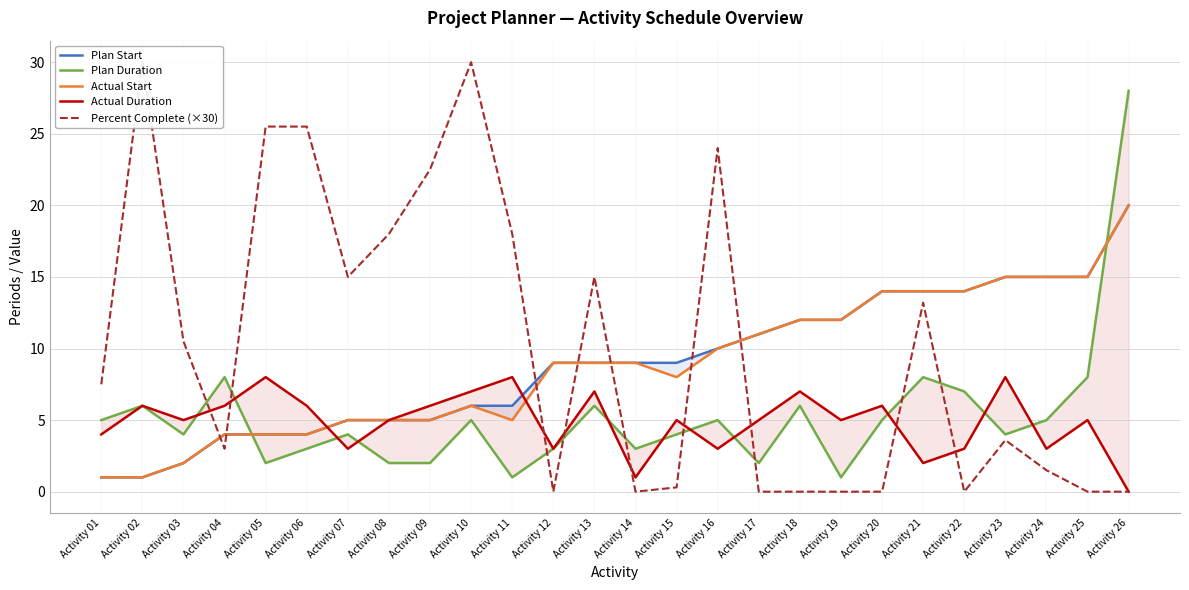

True or false: Plan Start and Percent Complete (×30) cross at least once.

True